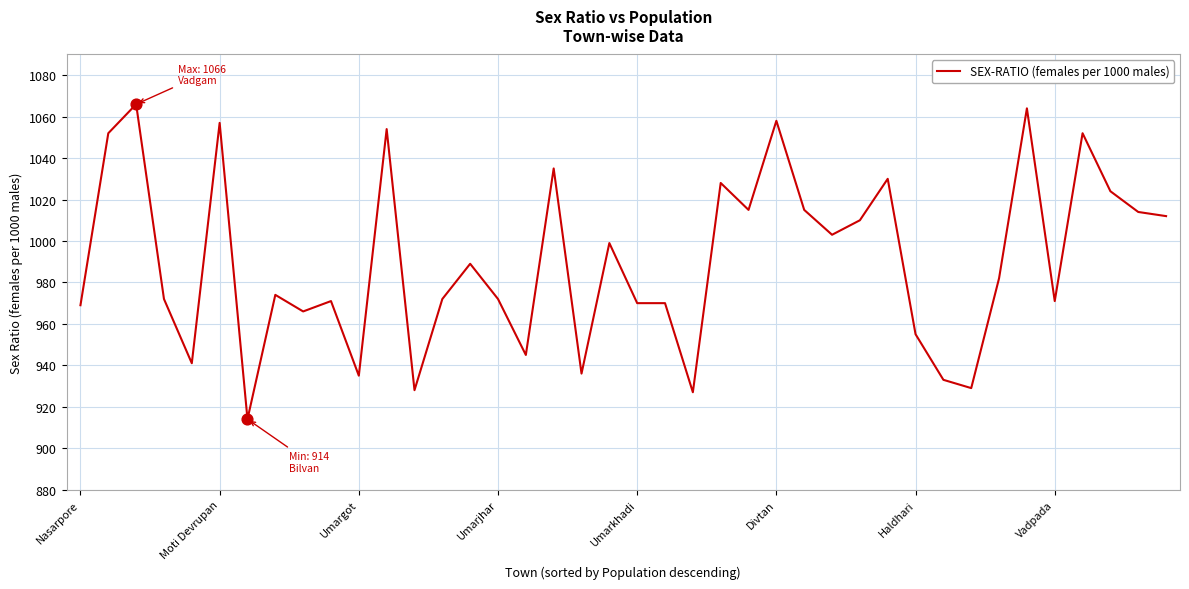

What is the greatest value displayed?

1066